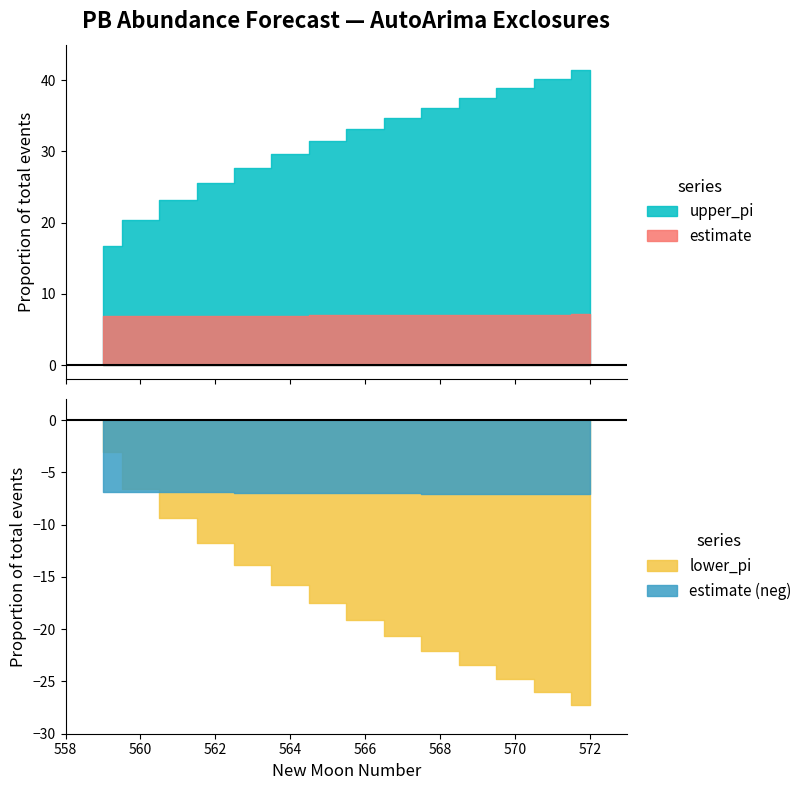

True or false: estimate and lower_pi cross at least once.

False